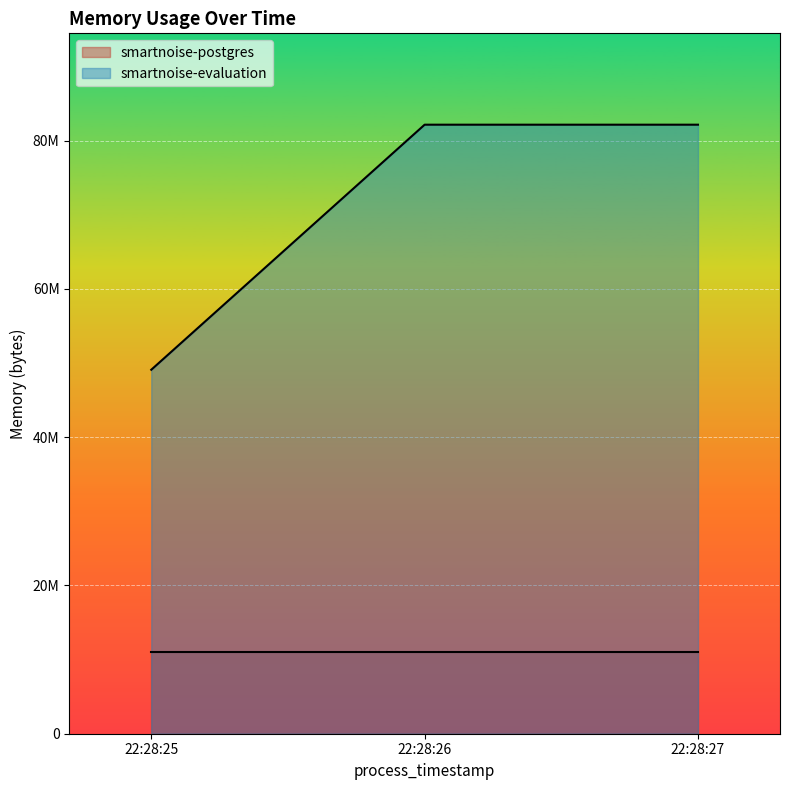

Which has a higher value, 22:28:27 or 22:28:25?

22:28:27